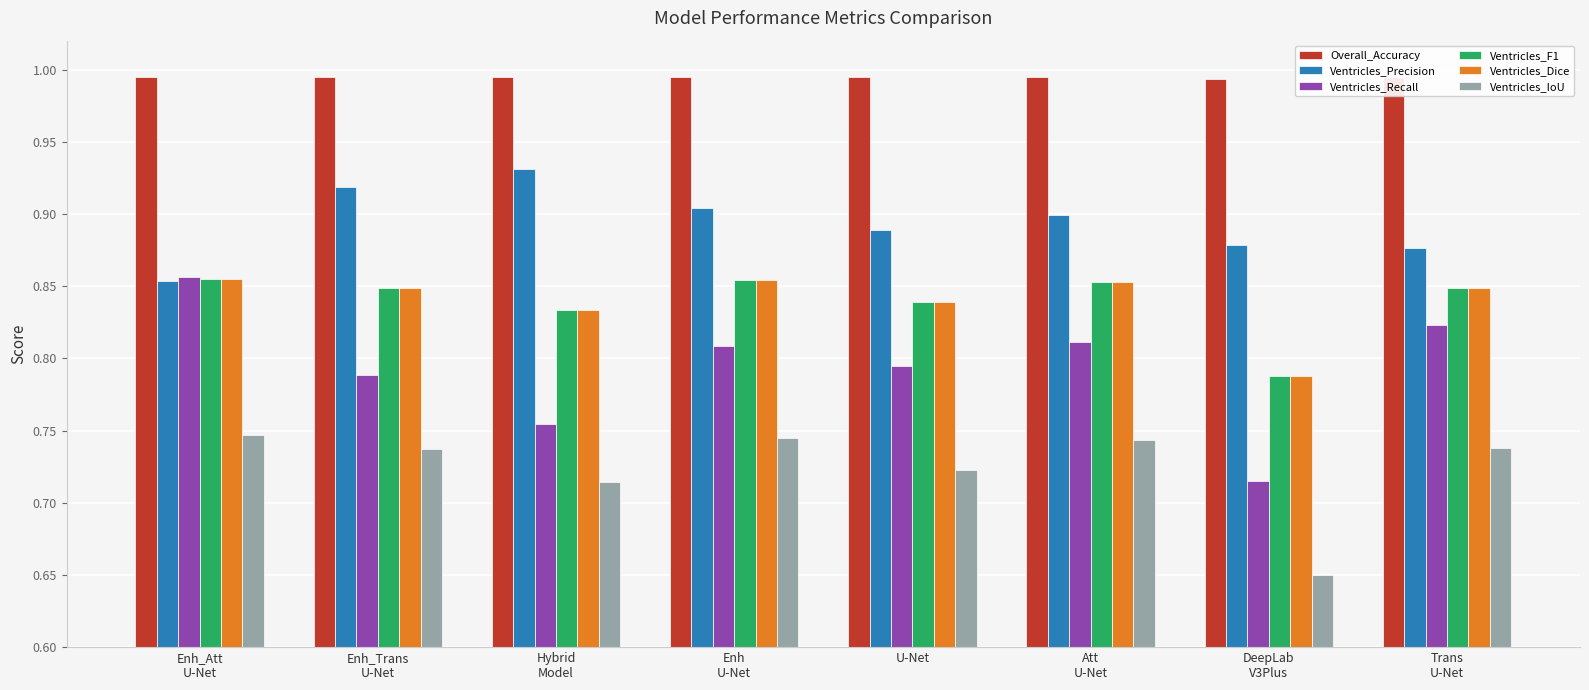

What is the difference between the maximum and minimum values in the Ventricles_IoU series?

0.1